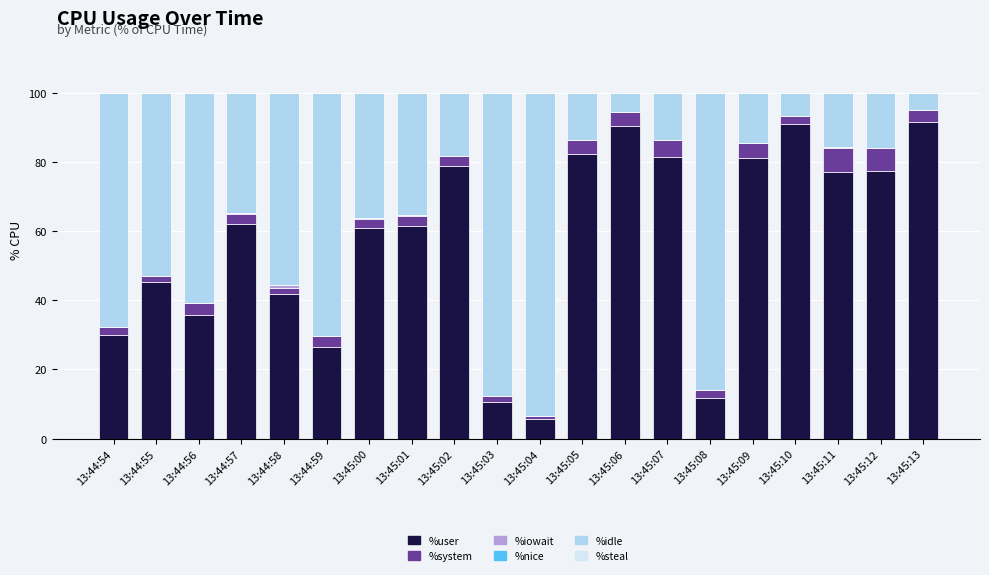

What is the total value across all series at 13:45:06?

100.0